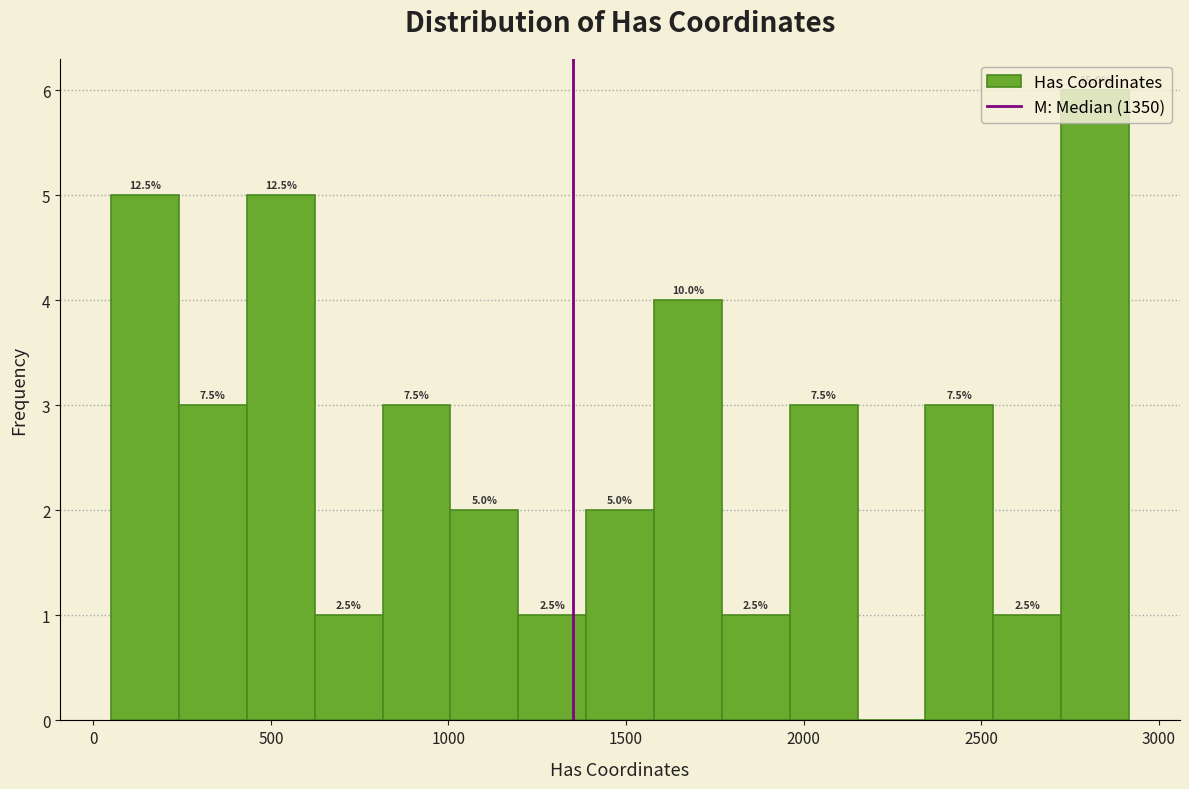

Read against the x-axis, roughly where is the centre of the tallest bar?

2800